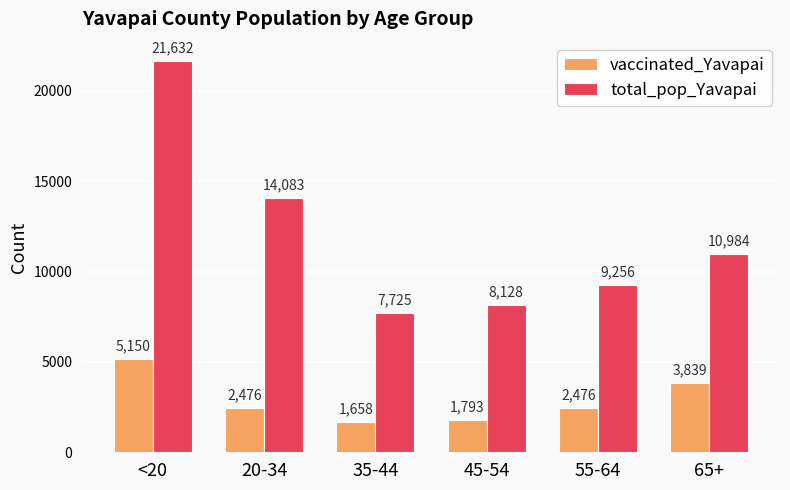

Count the number of data series in this chart.

2